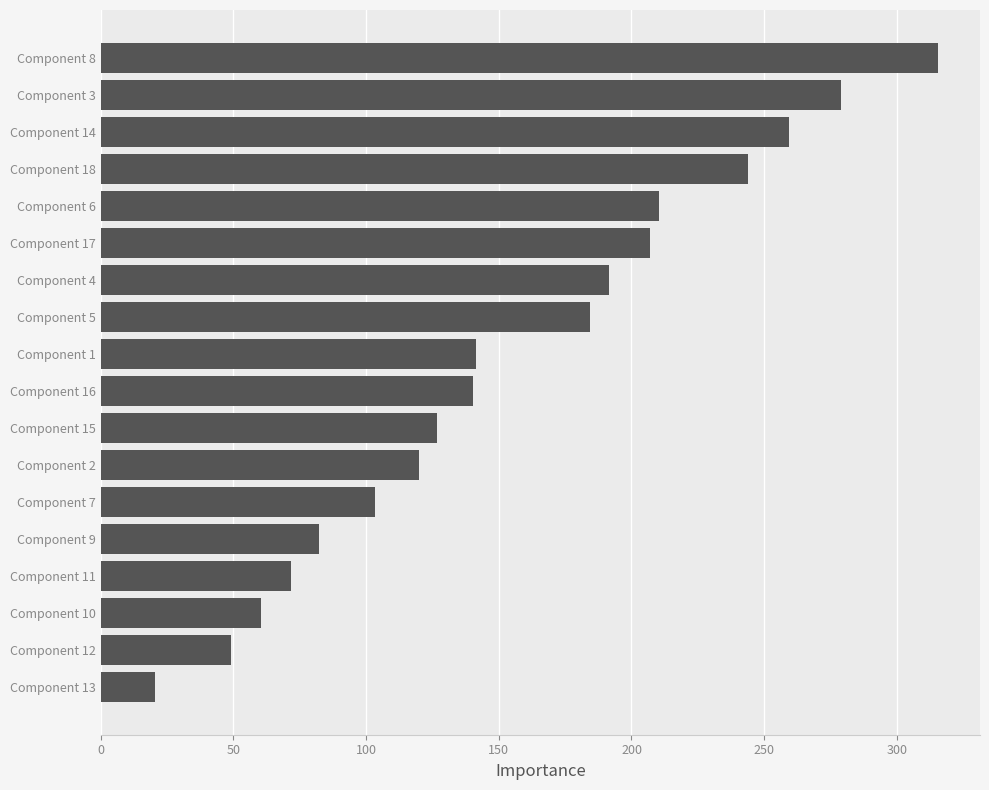

What value does the data have at Component 2?

119.9